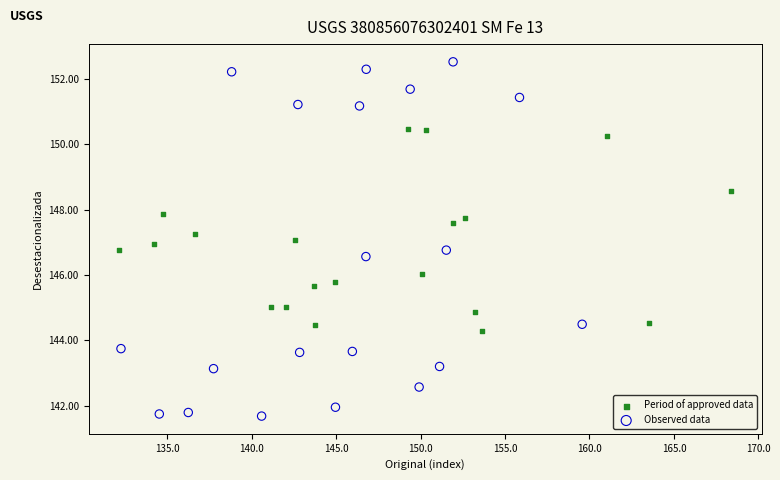

Which series contains the lowest Y value?

Observed data